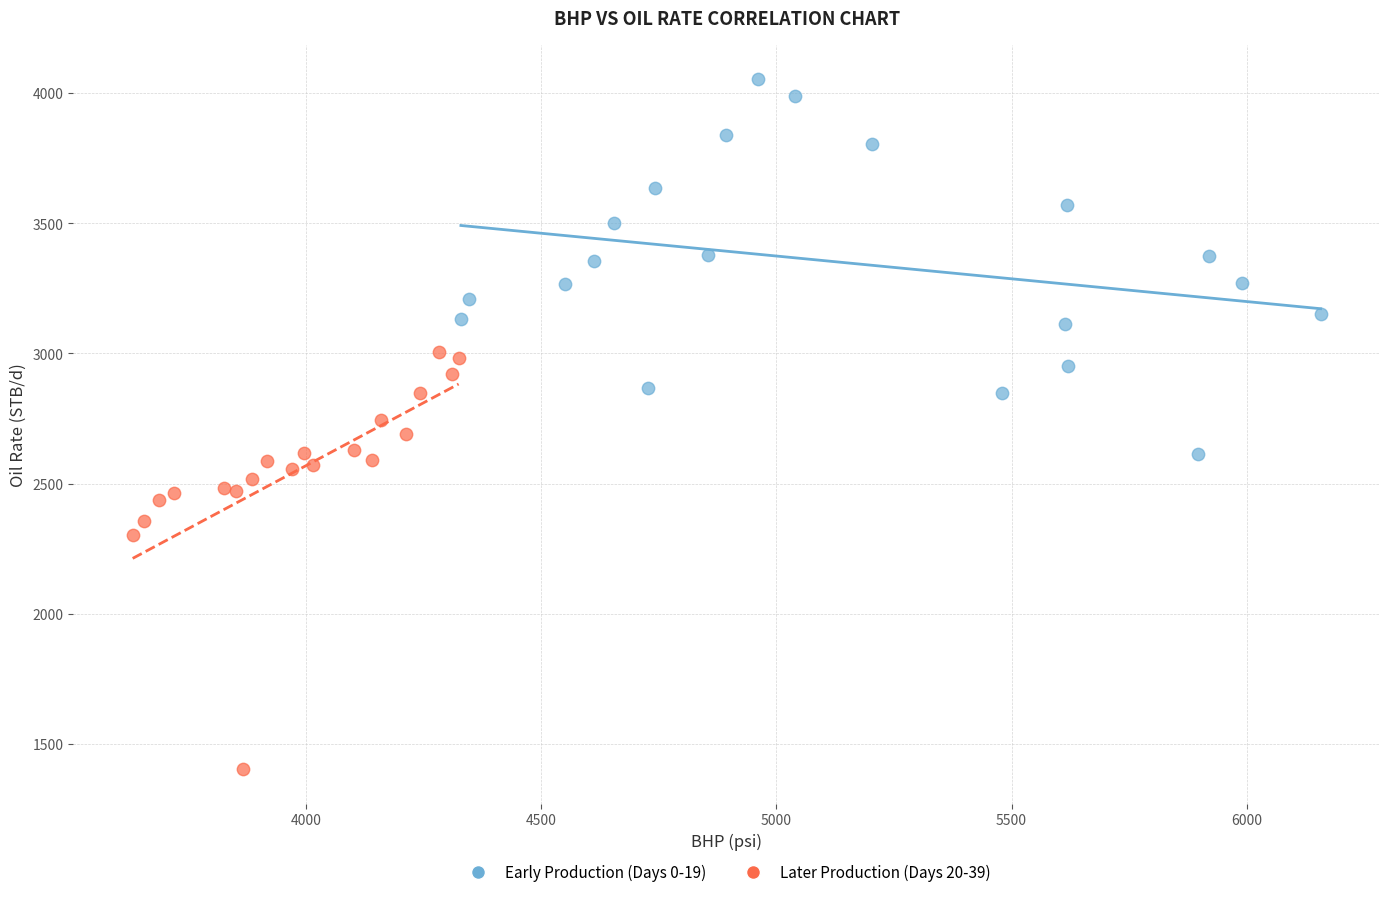

Which series reaches the maximum Y coordinate?

Early Production (Days 0-19)